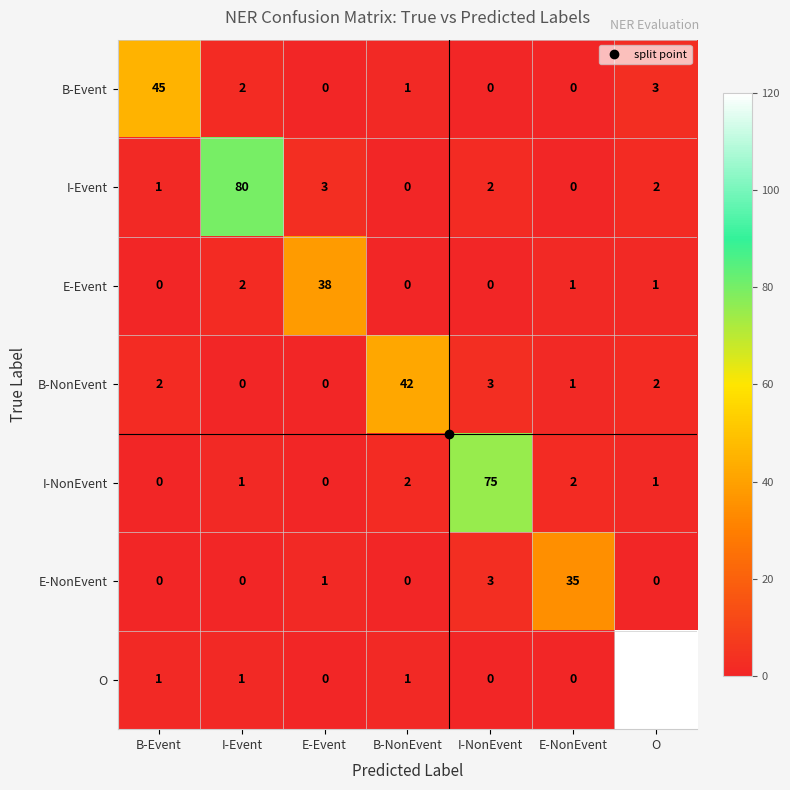

Is the value of I-Event at I-NonEvent greater than the value of O at O?

No